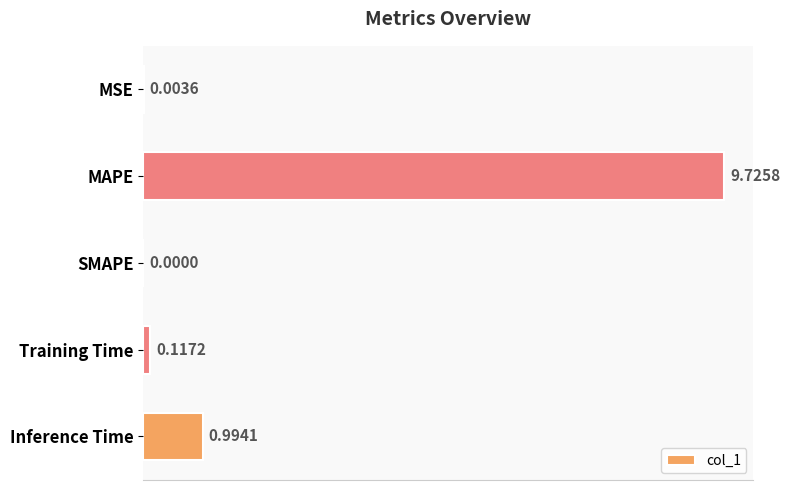

At which label is the value closest to 4?

Inference Time